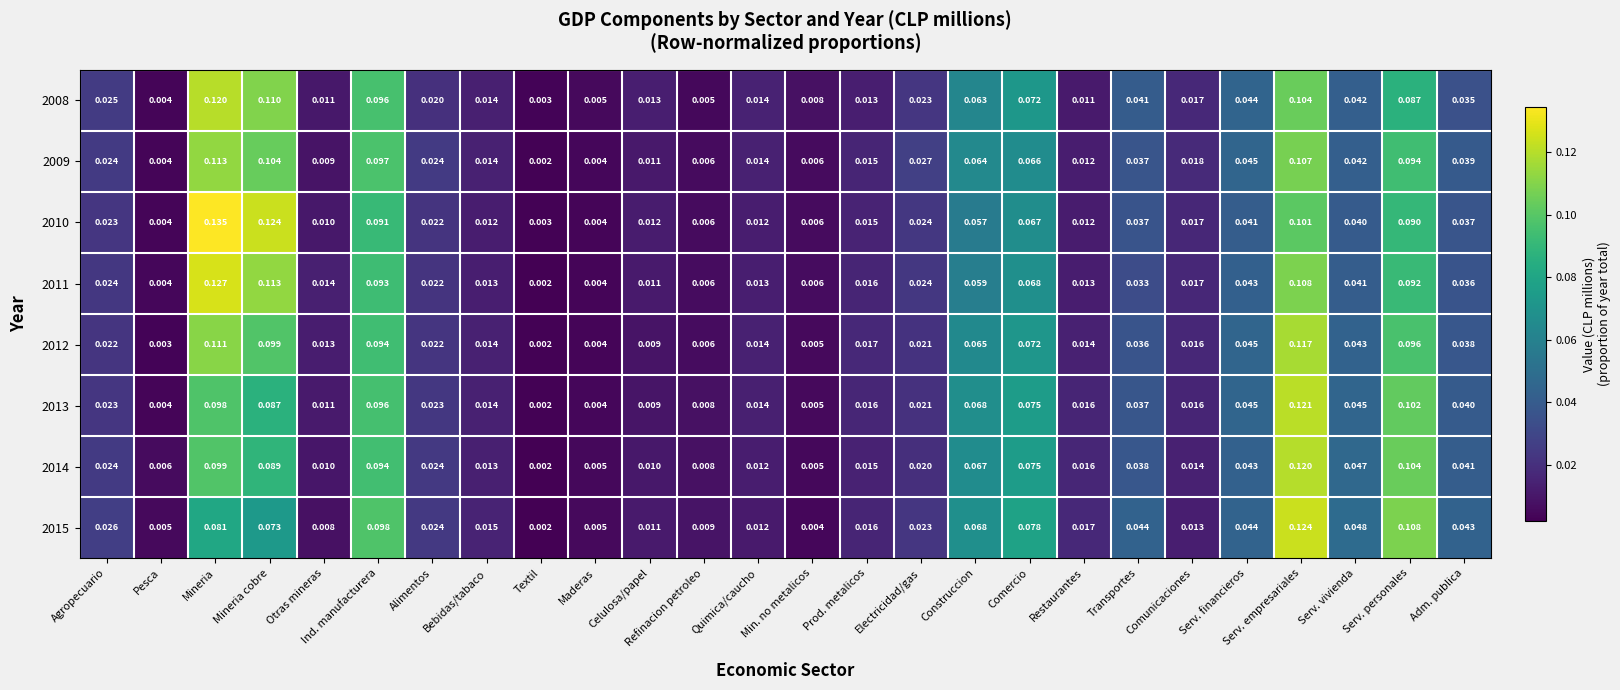

At which category does the chart reach its minimum across all series?

Textil